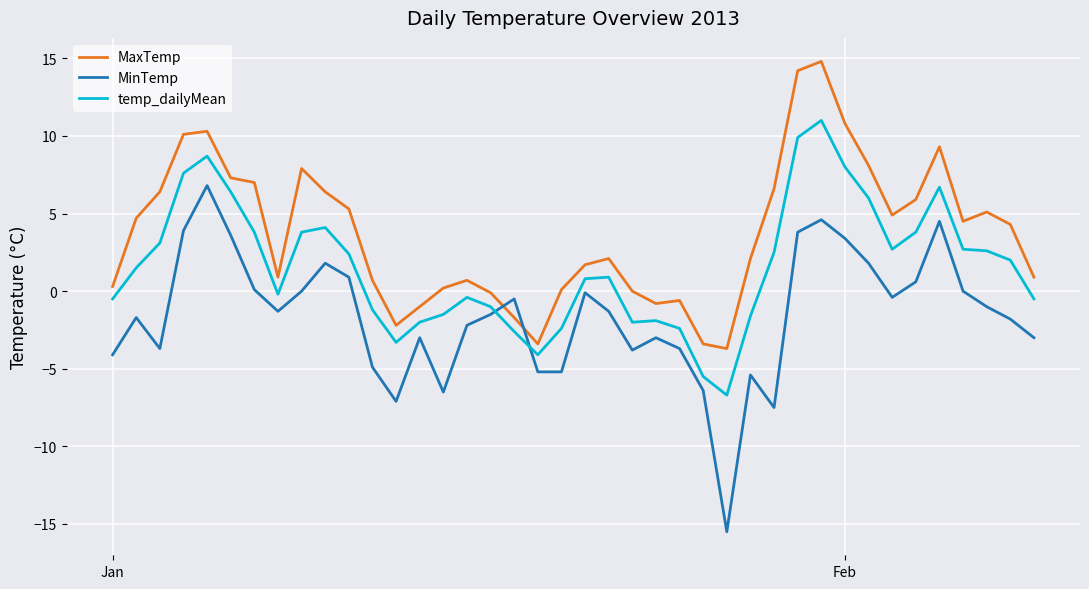

What is the difference between the maximum and minimum values in the temp_dailyMean series?

17.7